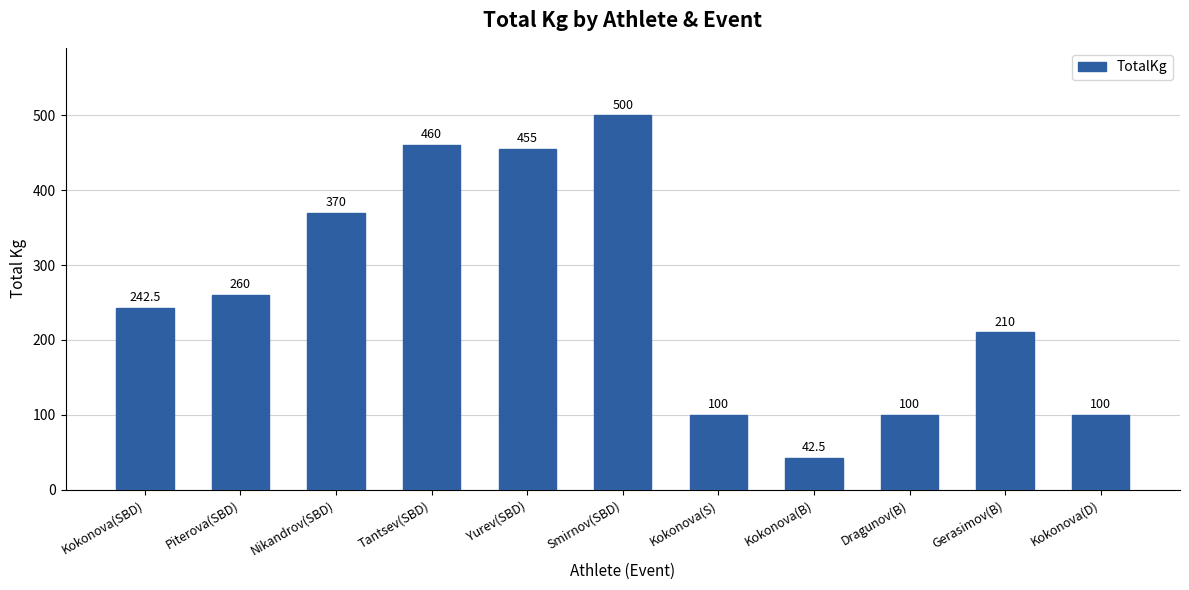

What is the change in value from Kokonova(SBD) to Kokonova(D)?

-142.5